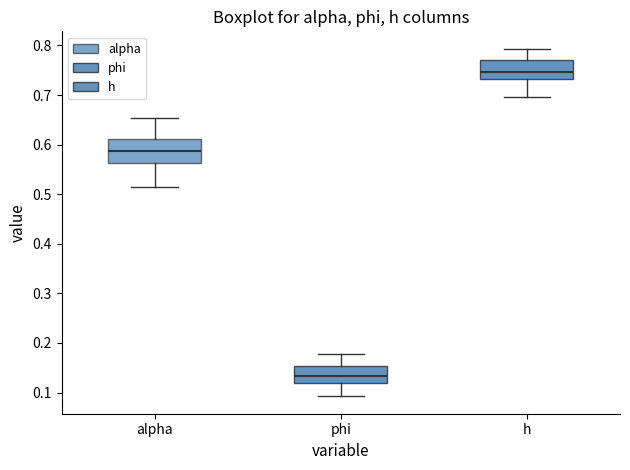

Which box's median line is the highest?

h